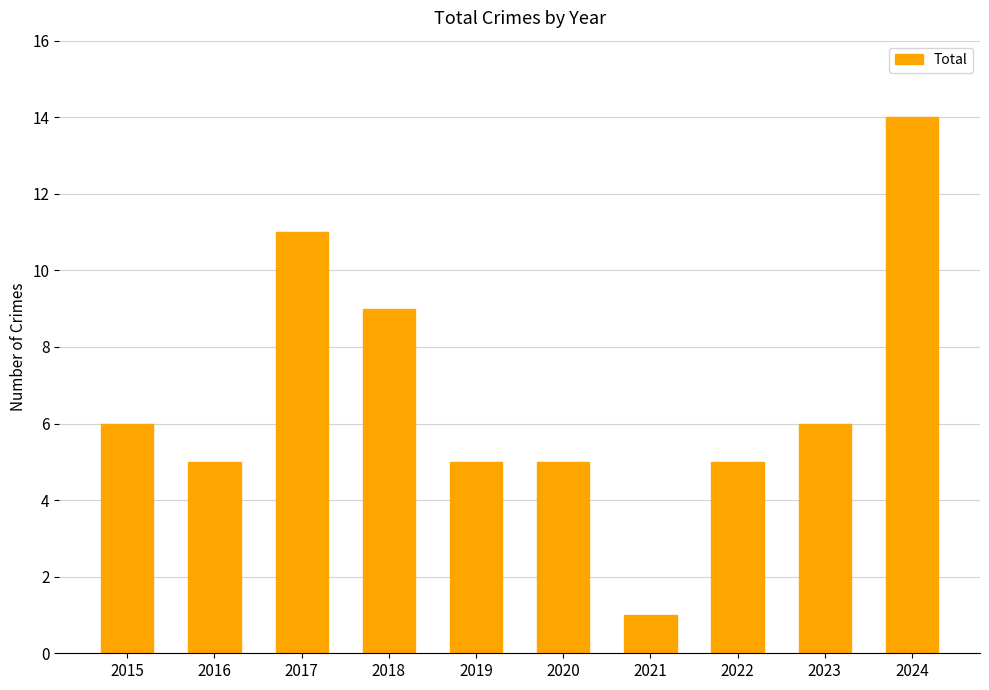

What is the value of the 3rd bar from the left?

11